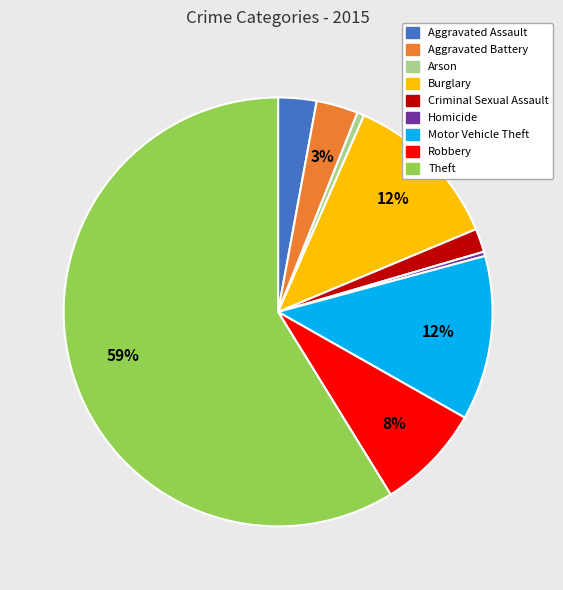

Is it true that Aggravated Battery is 3% of the pie?

True